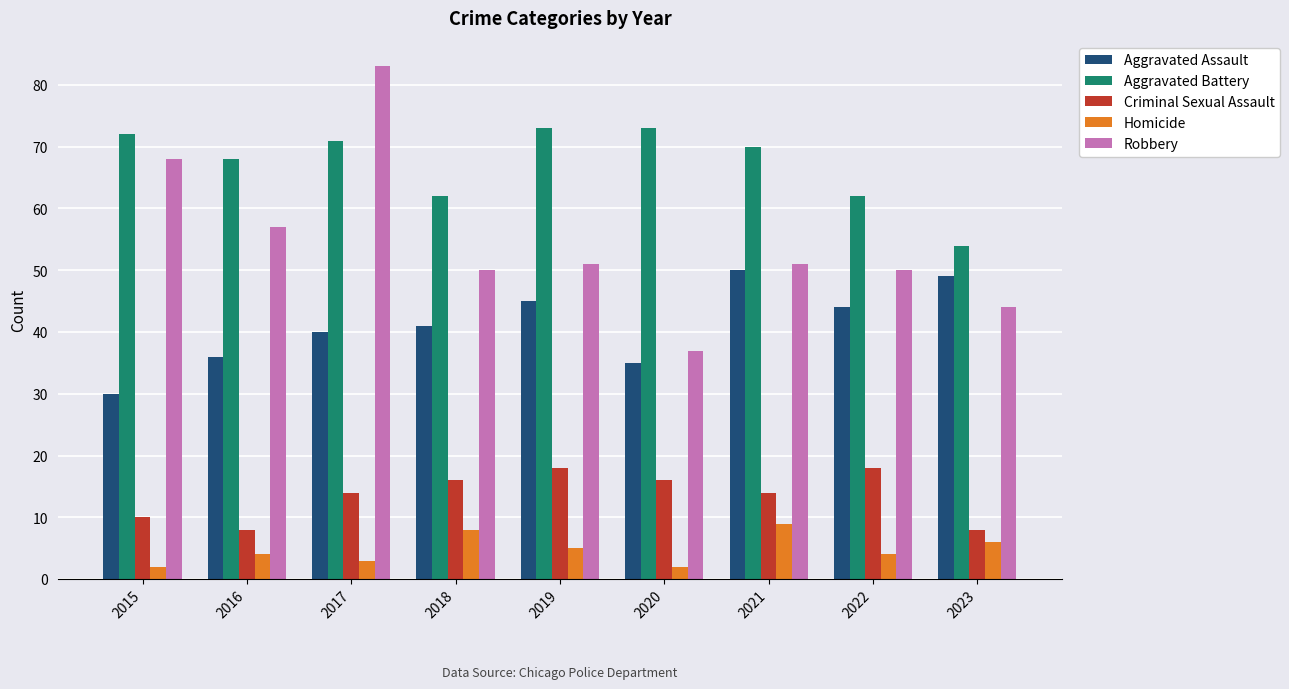

The Criminal Sexual Assault series shows 24 at 2020. True or false?

False